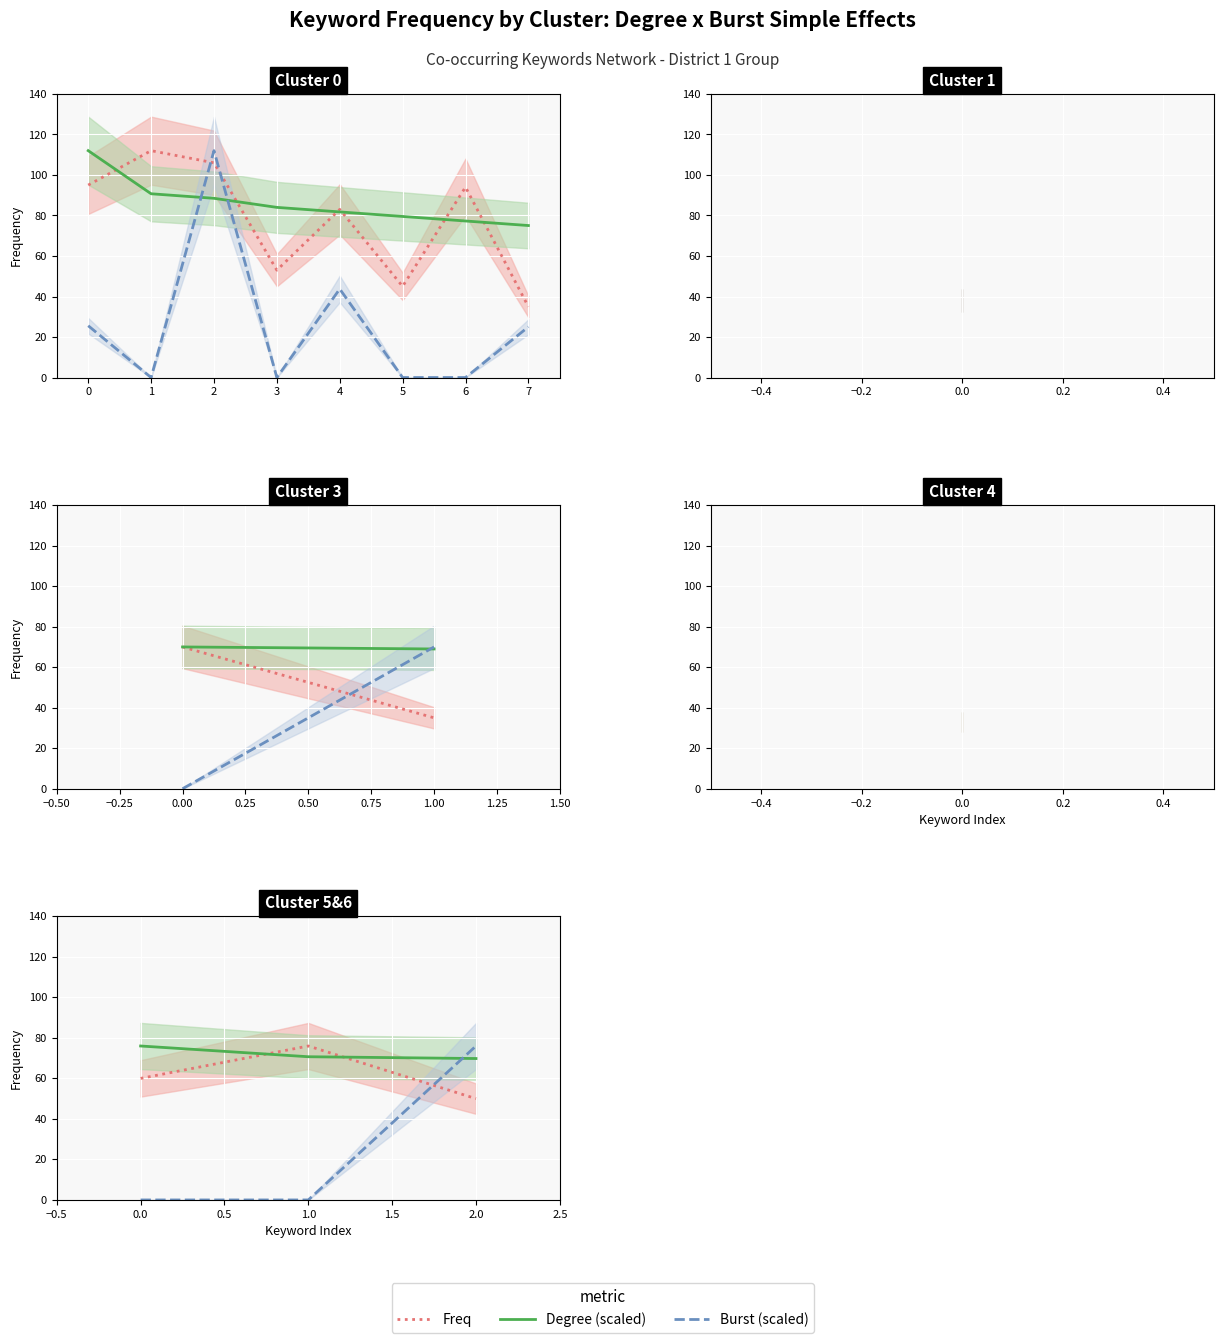

What are all the series names shown in the legend?

Freq, Degree (scaled), Burst (scaled)